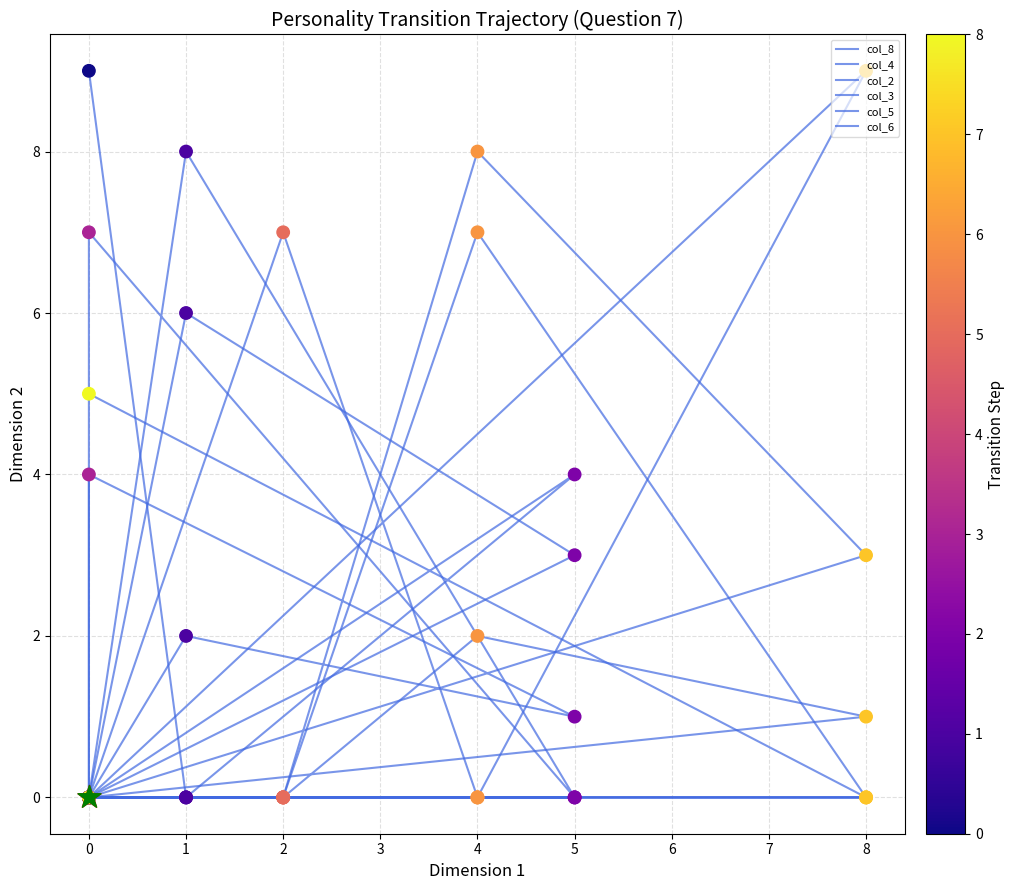

Which series has the largest total across all categories?

col_8